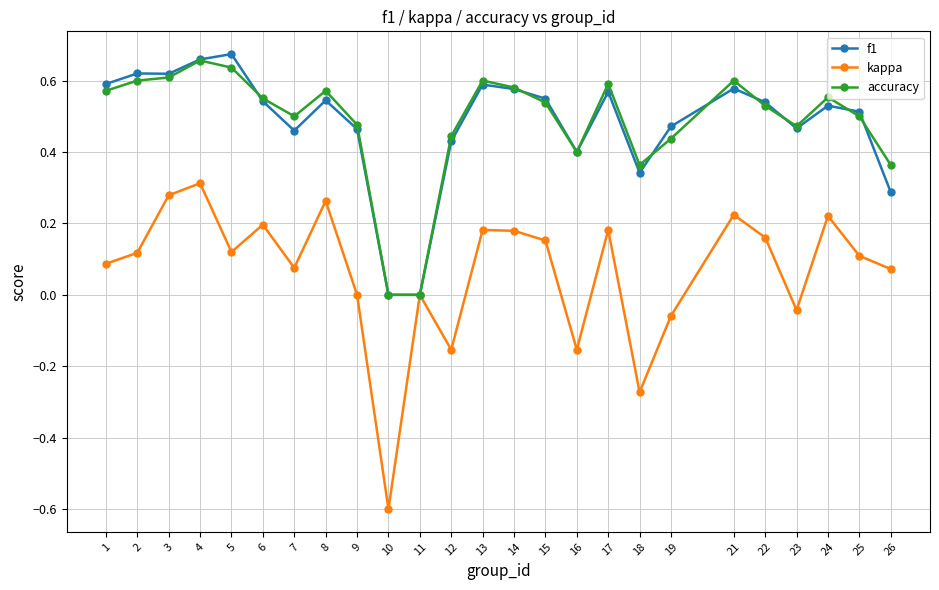

What is the smallest value displayed?

-0.6